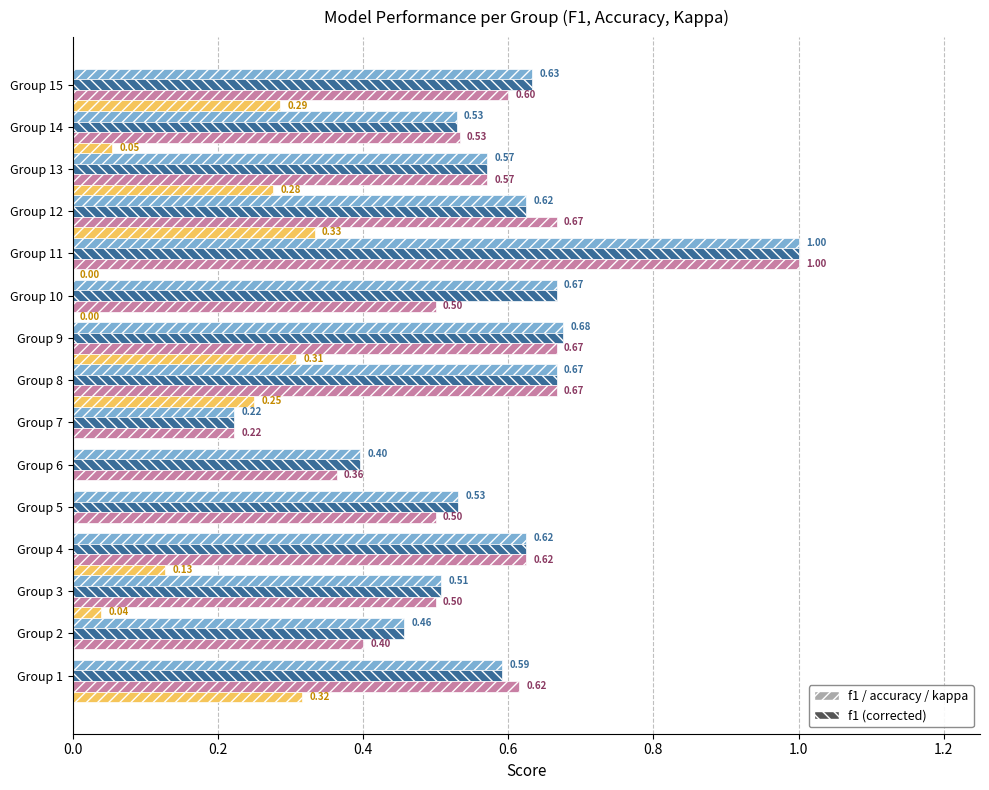

At which category is the sum across all series the highest?

Group 11